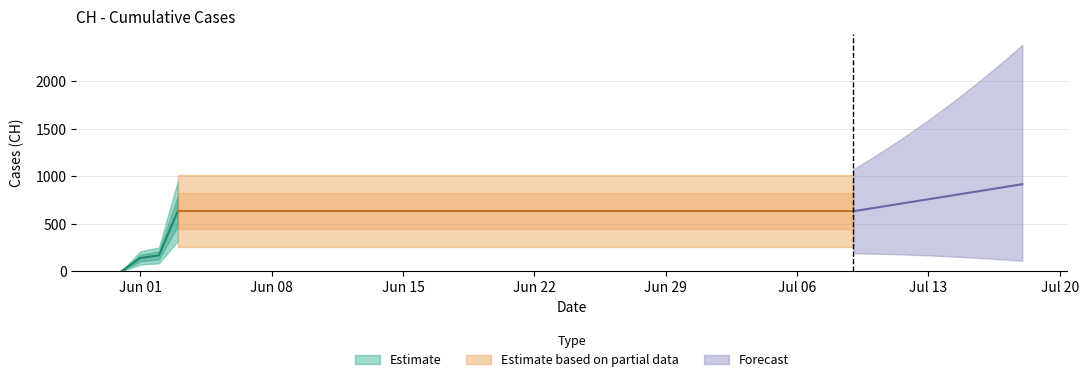

What is the value of the 23rd point from the left?

631